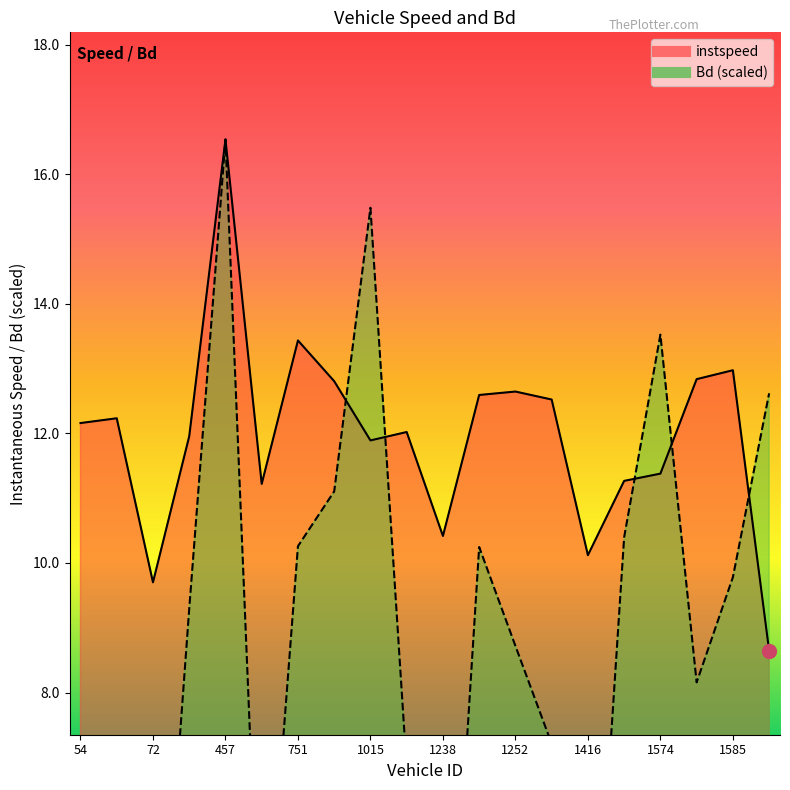

What is the value of the instspeed point at the 12th from the left?

12.6